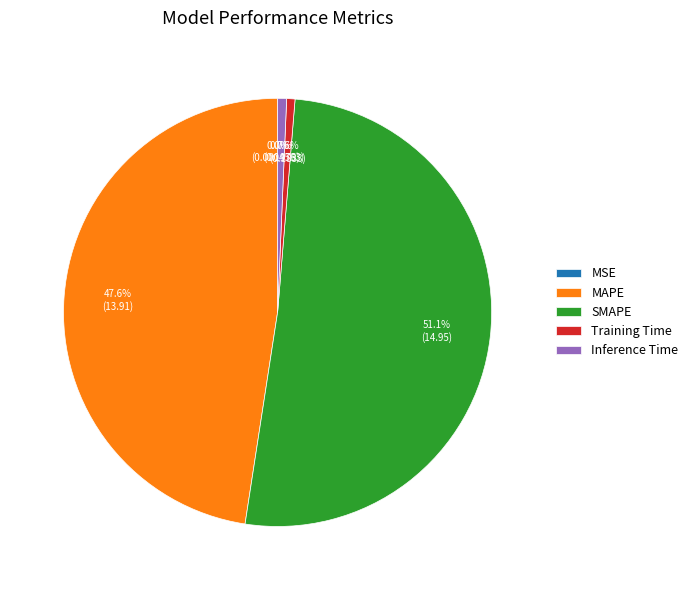

What is the total percentage of Training Time and Inference Time?

1.3%